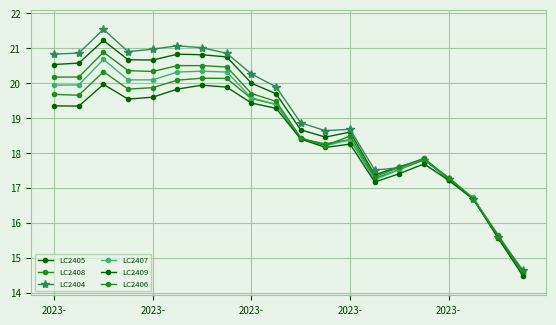

How many values in the LC2407 series are below 19?

10